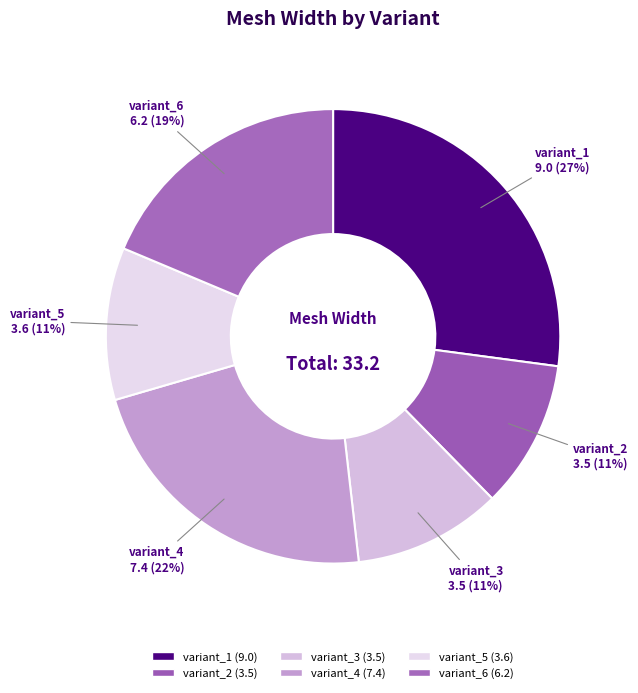

Do variant_4 and variant_6 together represent more than half of the pie?

No